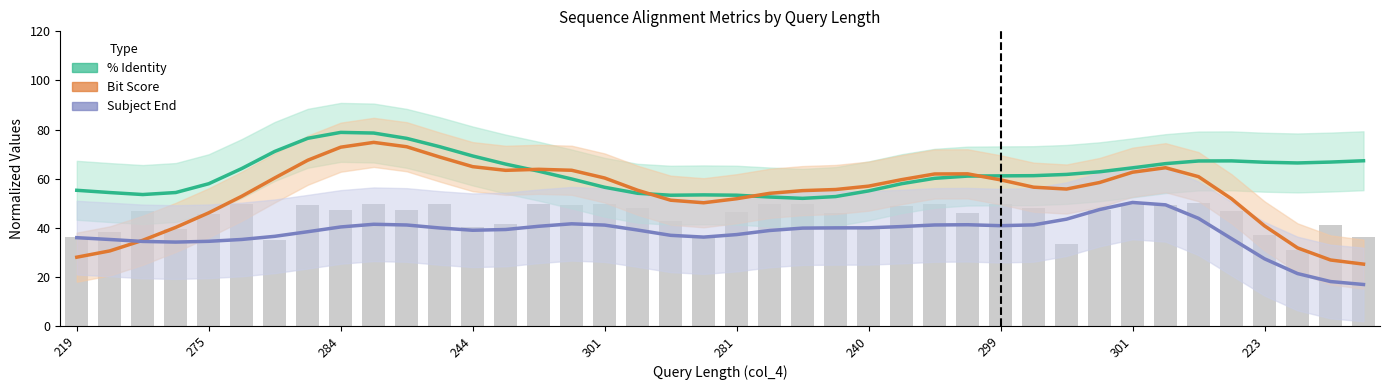

Which series has the largest total across all categories?

% Identity